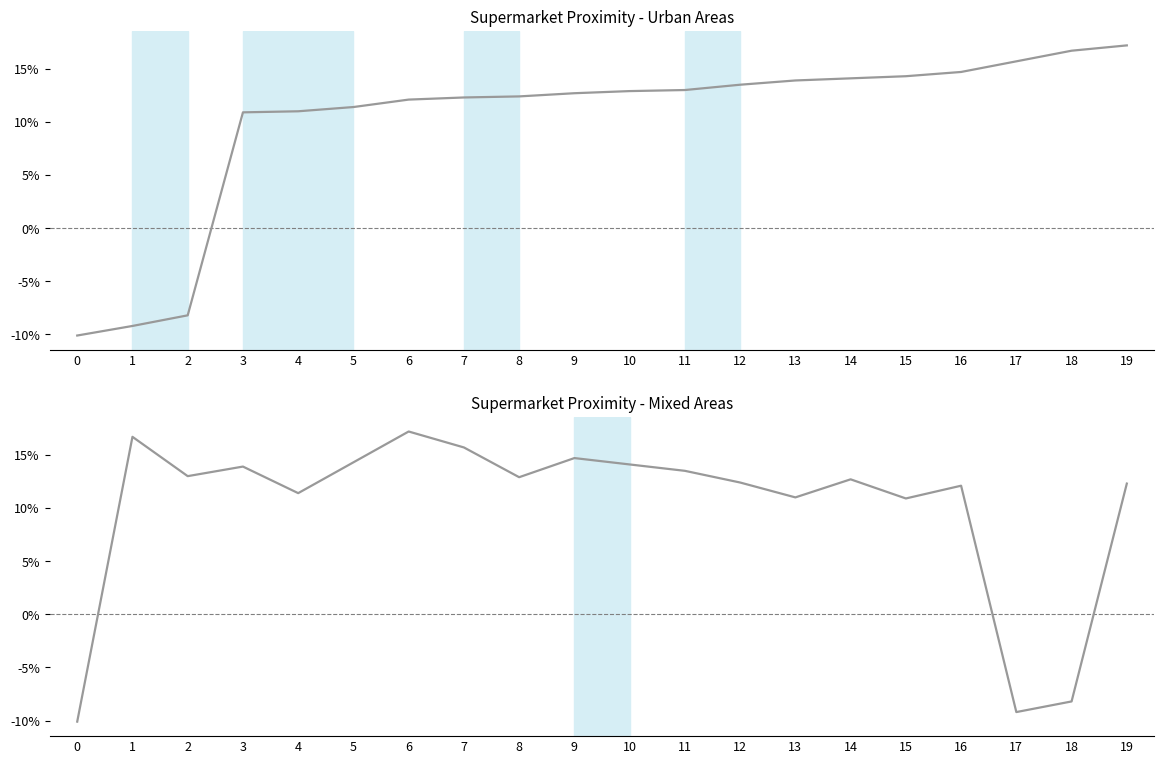

The value at 7 is 0.2. True or false?

True